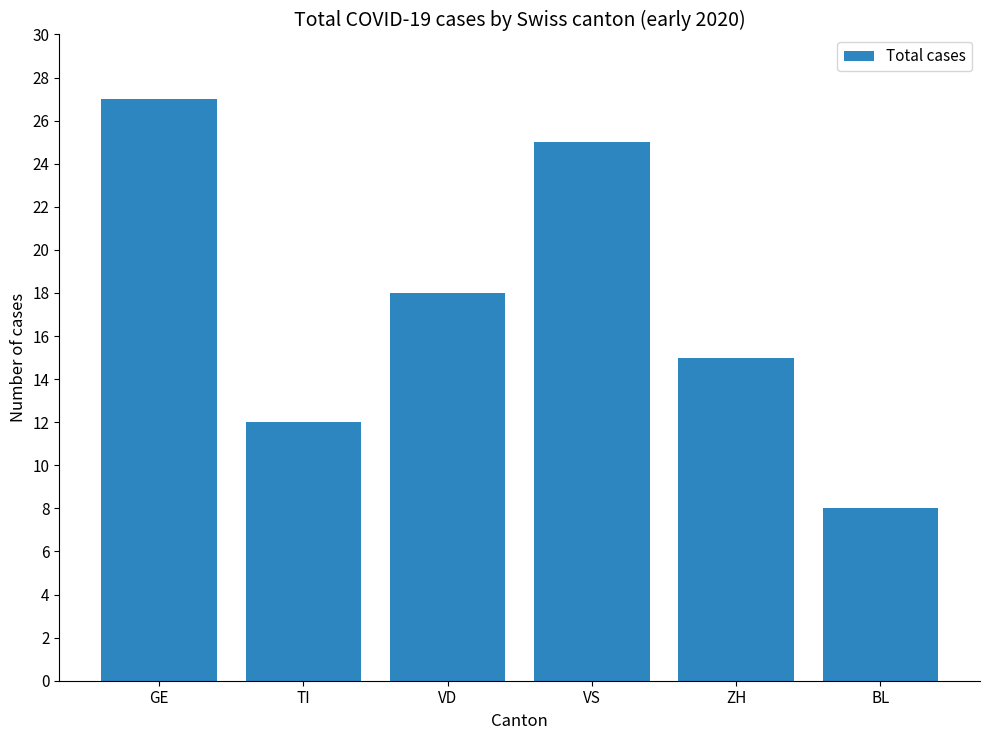

What is the change in value from GE to ZH?

-12